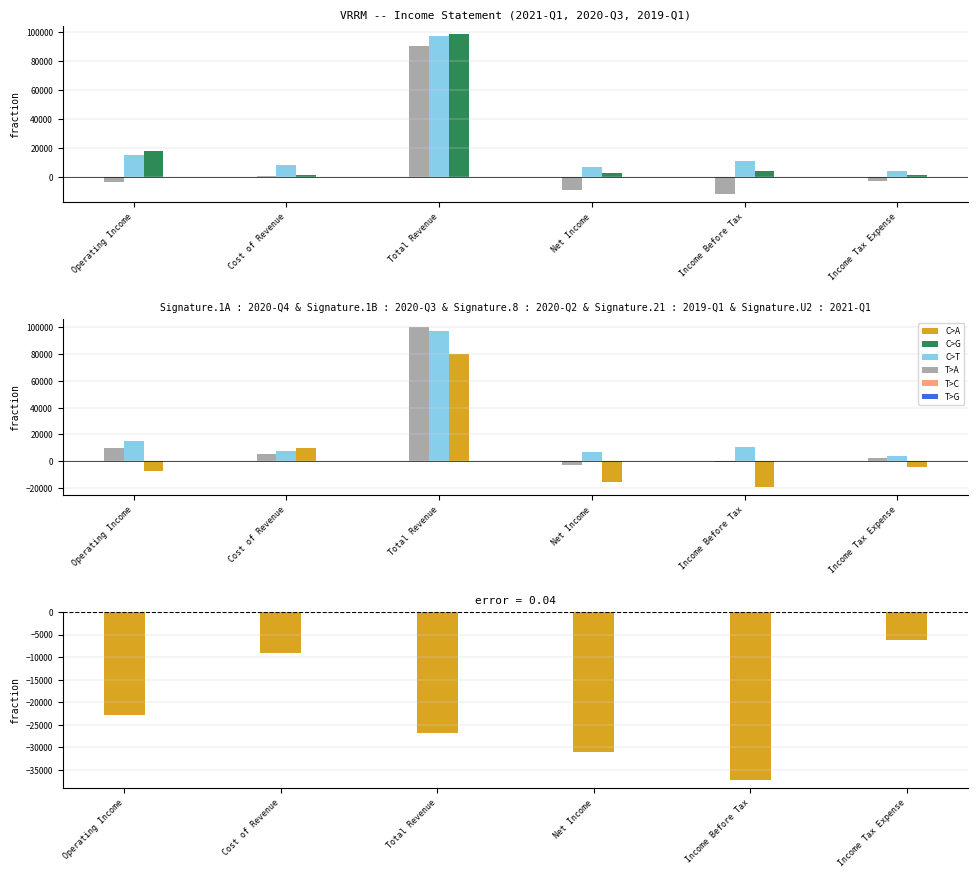

Rank the categories by value from lowest to highest.

Income Before Tax, Net Income, Total Revenue, Operating Income, Cost of Revenue, Income Tax Expense